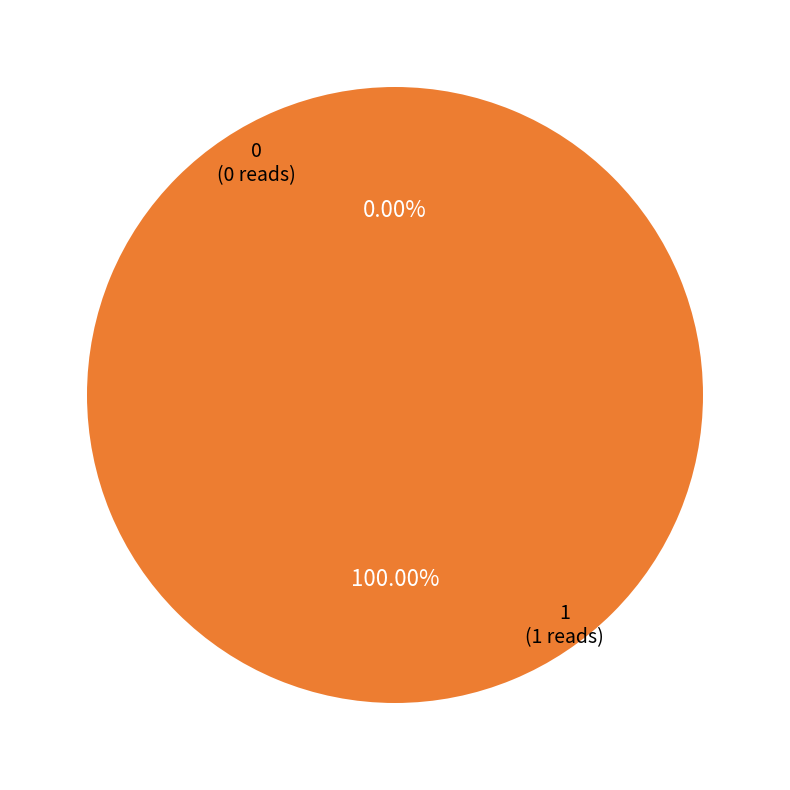

To the nearest percent, what is the difference between the 0 and 1 slice percentages?

100%